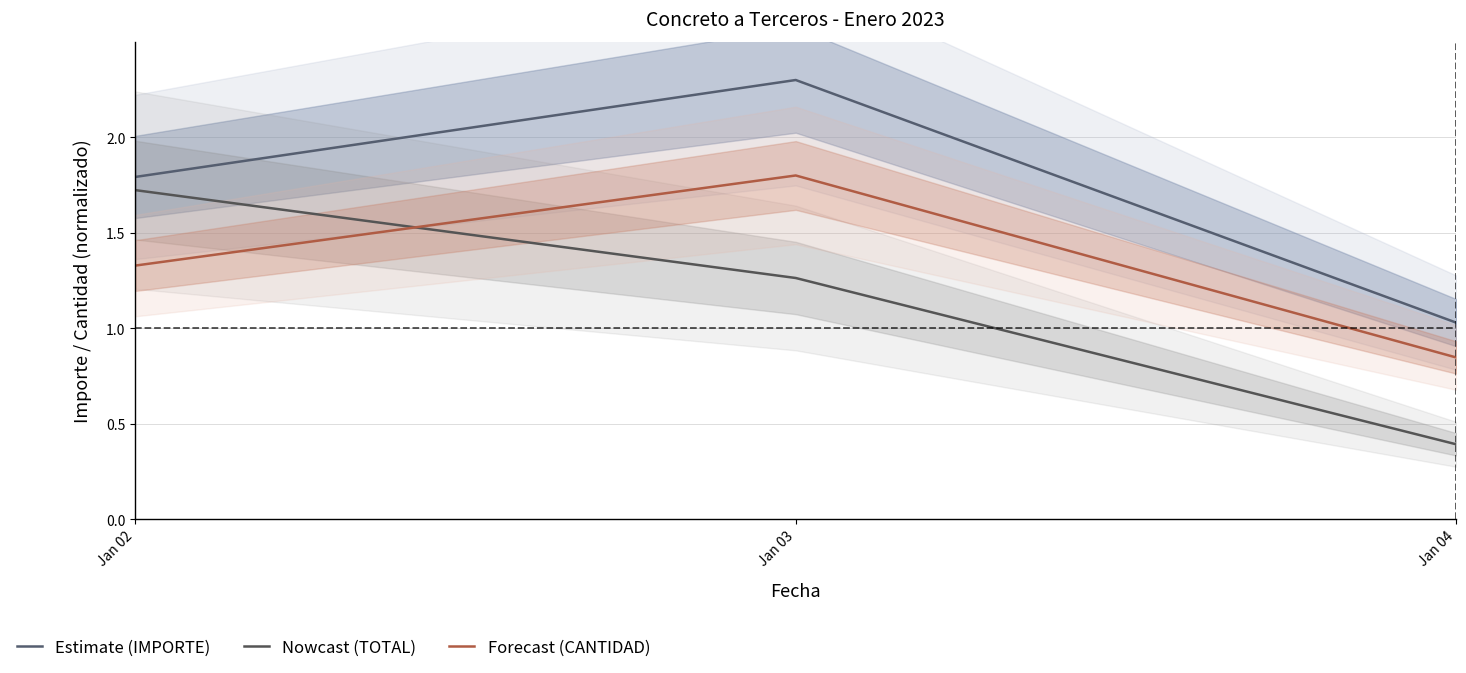

Reading right to left, what are all the values shown in this chart?

Estimate (IMPORTE): Jan 04=1.0	Jan 03=2.3	Jan 02=1.8
Nowcast (TOTAL): Jan 04=0.4	Jan 03=1.3	Jan 02=1.7
Forecast (CANTIDAD): Jan 04=0.8	Jan 03=1.8	Jan 02=1.3